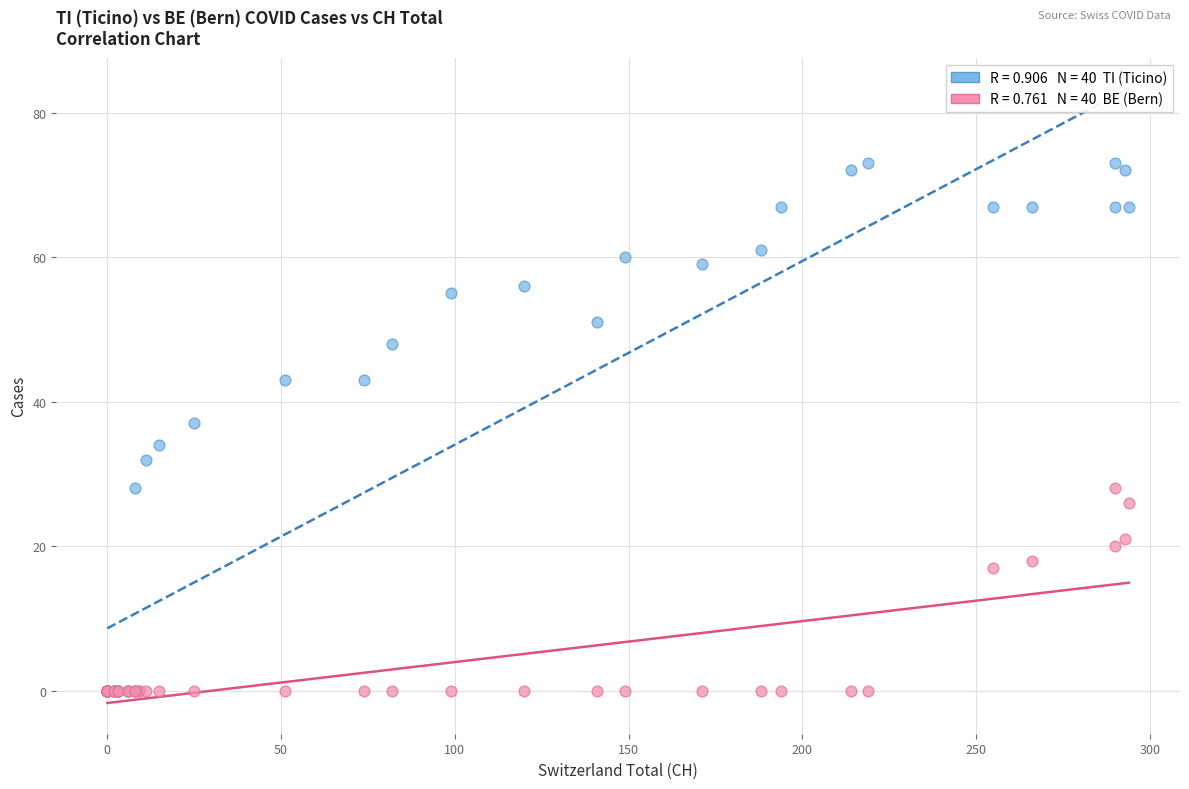

Across all series, what Y value is closest to 36?

37